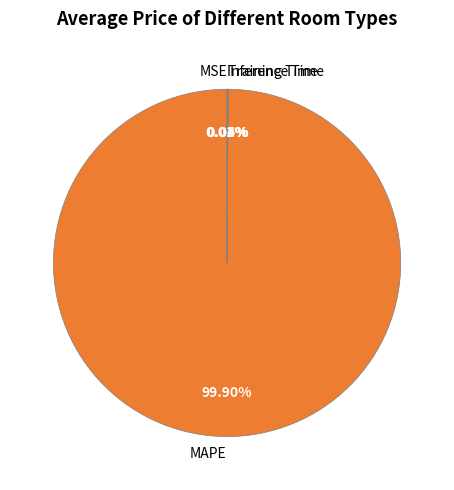

Which category has the biggest portion of the pie?

MAPE